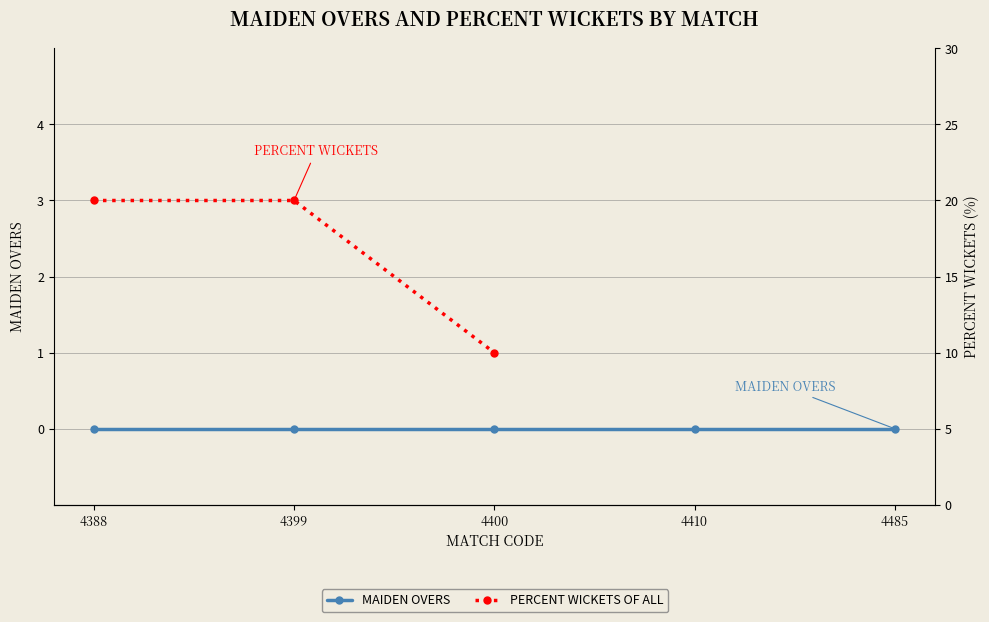

What is the minimum value for PERCENT WICKETS OF ALL?

10.0